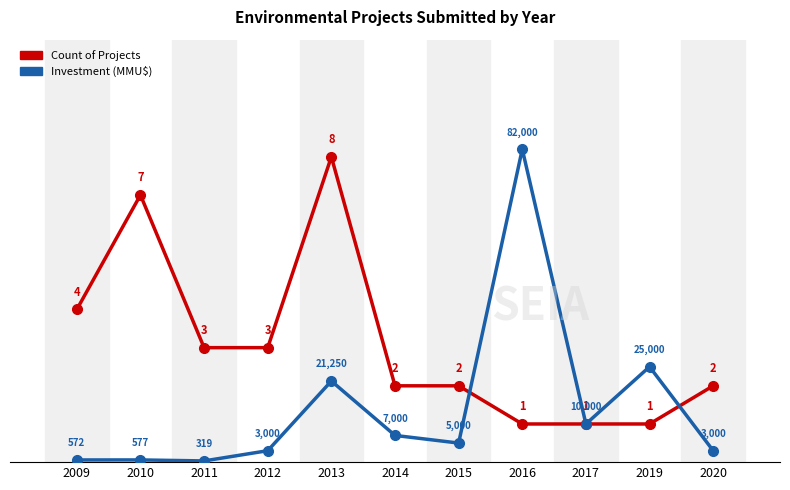

At which category is the sum across all series the highest?

2013